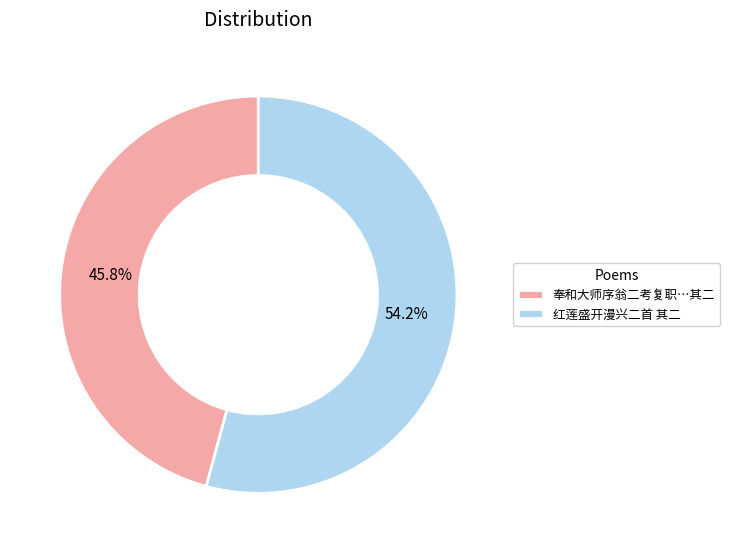

Which category has the smallest portion of the pie?

奉和大师序翁二考复职…其二